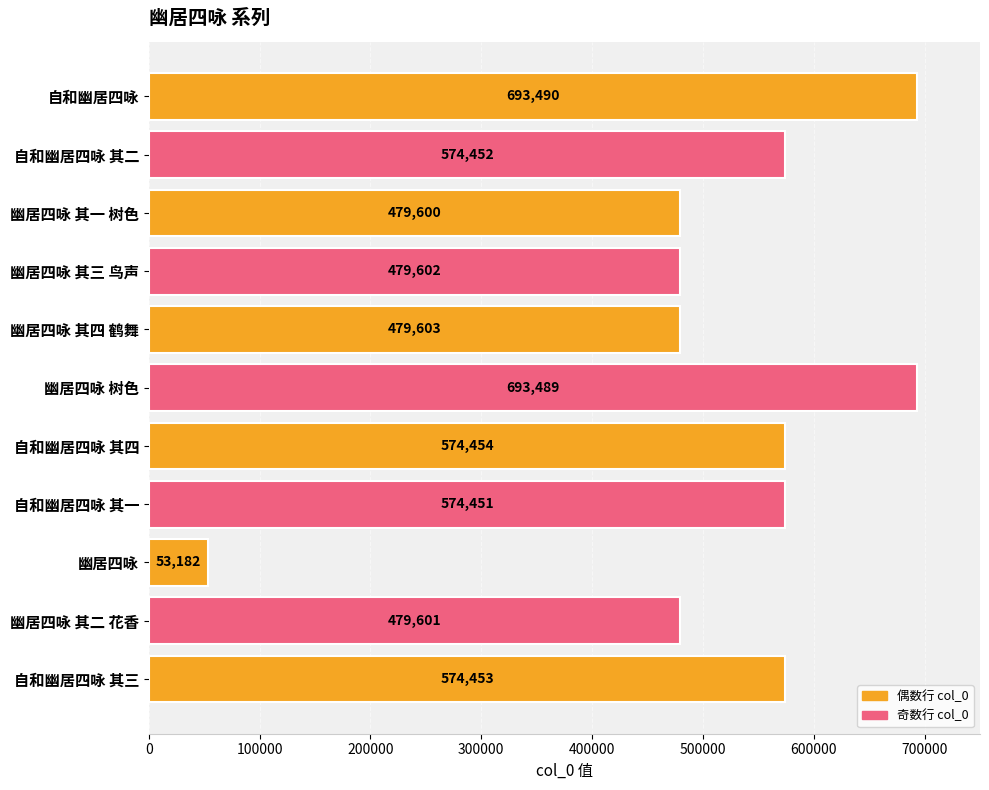

What is the average value?

514216